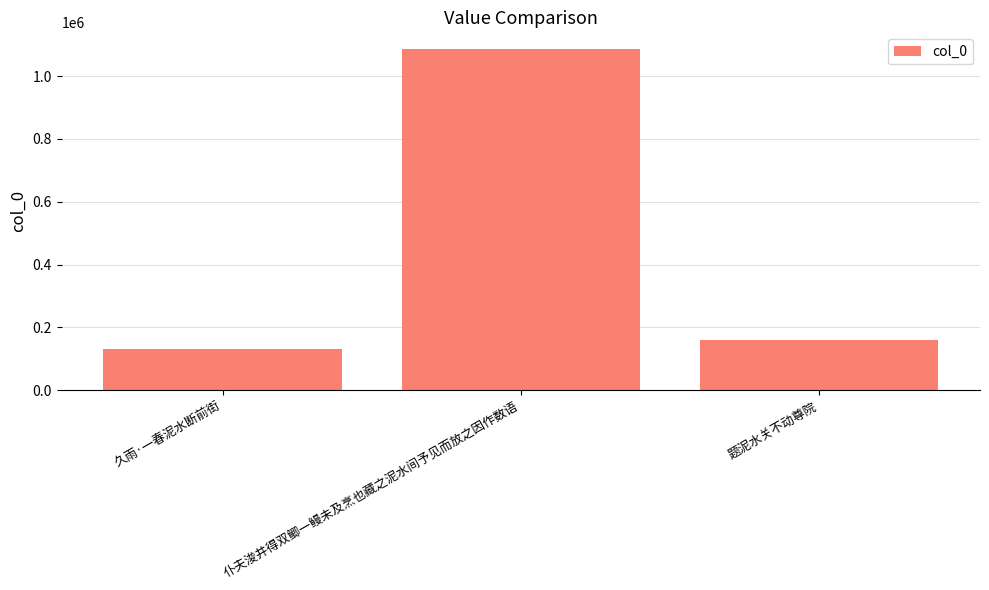

What is the maximum value shown in the chart?

1085280